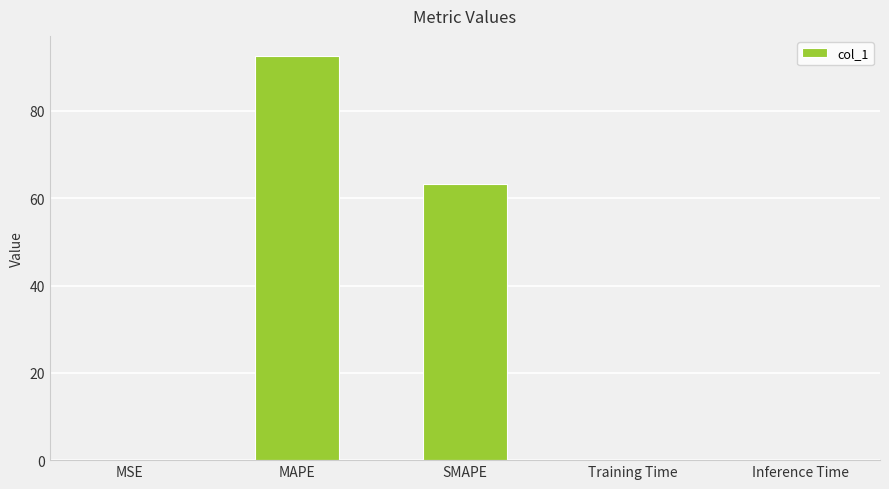

What is the change in value from MAPE to Inference Time?

-92.6